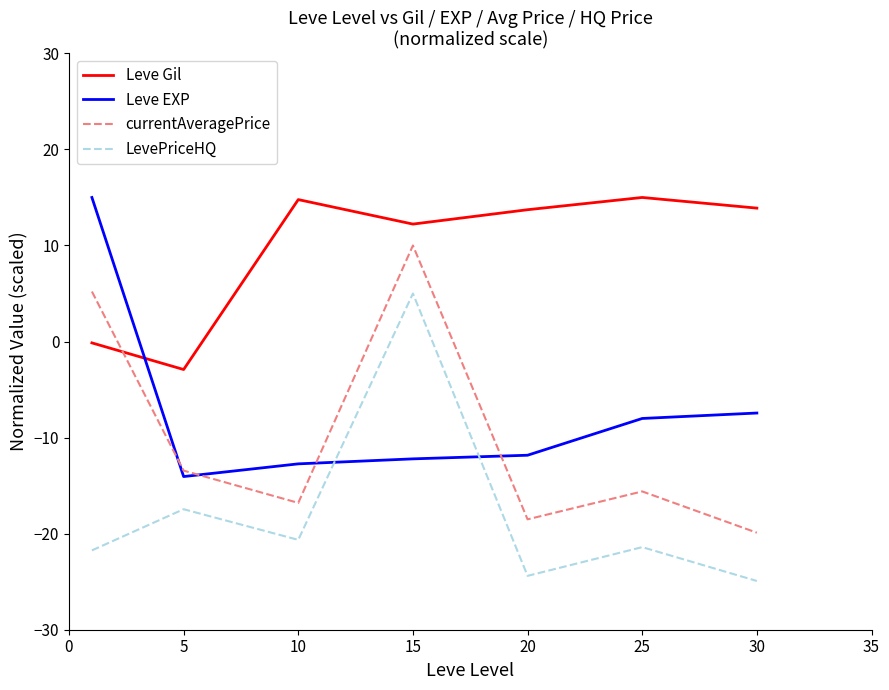

How many lines are shown in the chart?

4